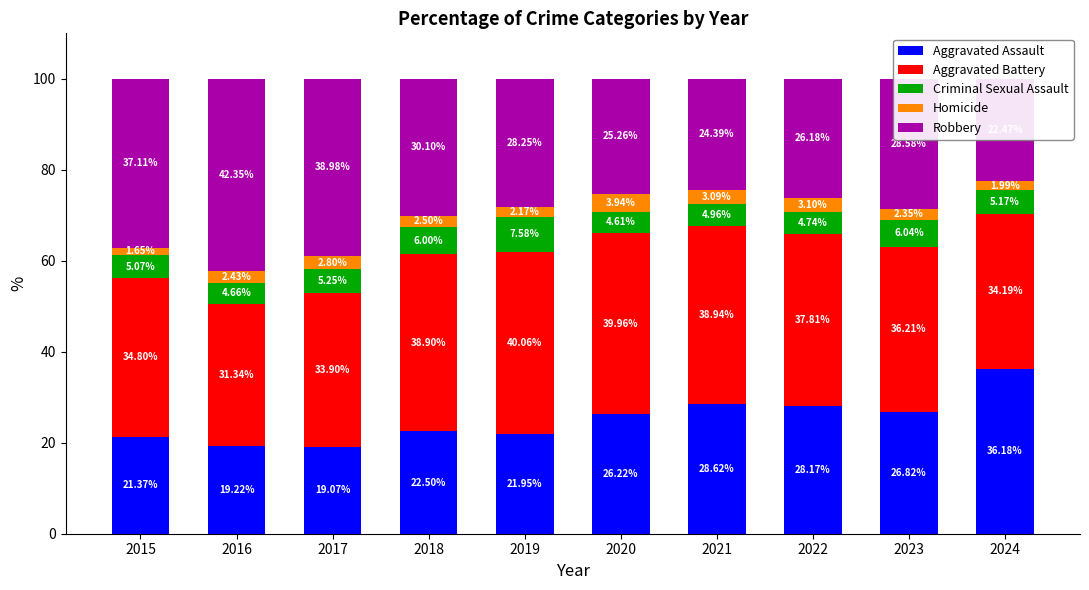

At which label does Robbery first exceed 28?

2015